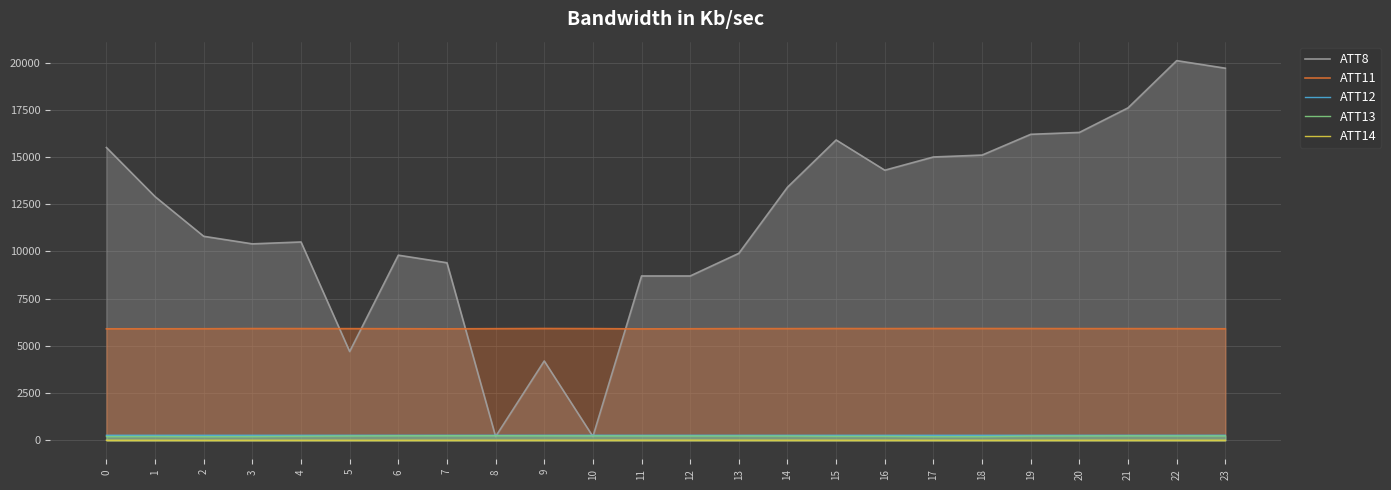

True or false: ATT14 and ATT13 intersect in this chart.

False